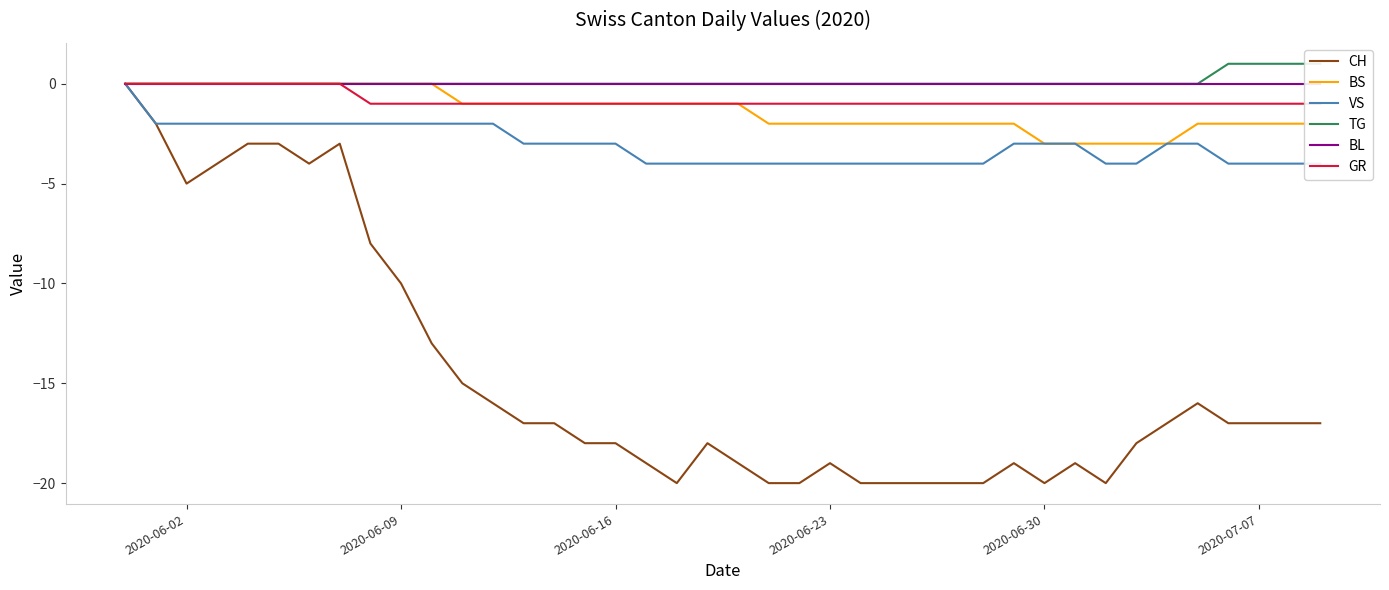

What is the minimum value for BS?

-3